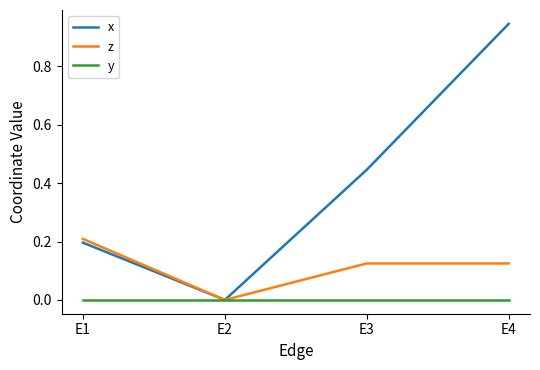

Rank the series at E4 from highest to lowest value.

x, z, y